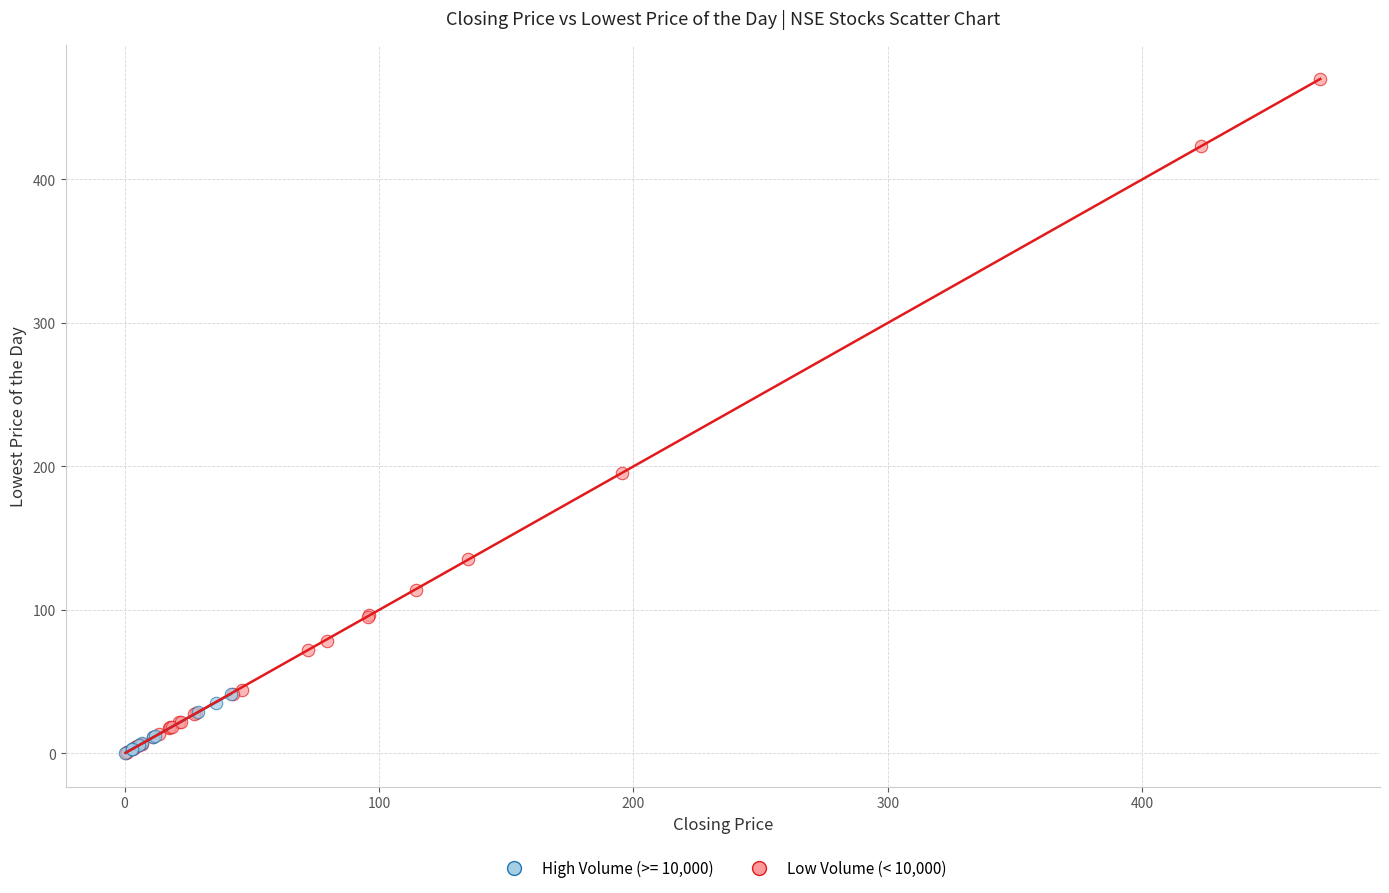

Which series has the largest Y range (max minus min)?

Low Volume (< 10,000)